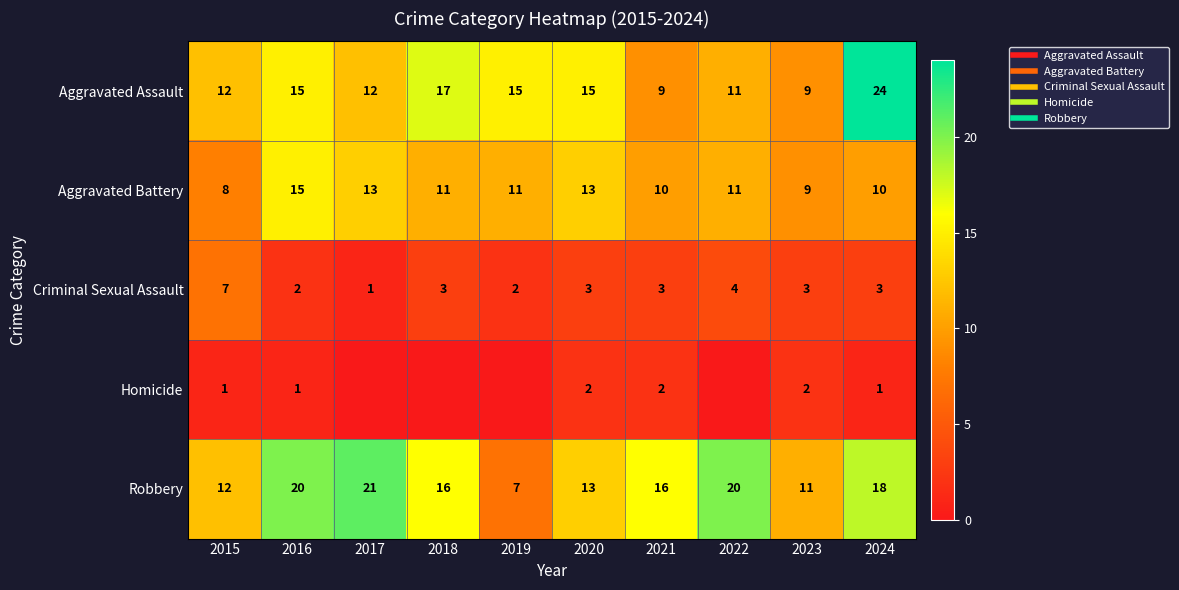

What is the difference between the maximum and second lowest values in the Homicide series?

2